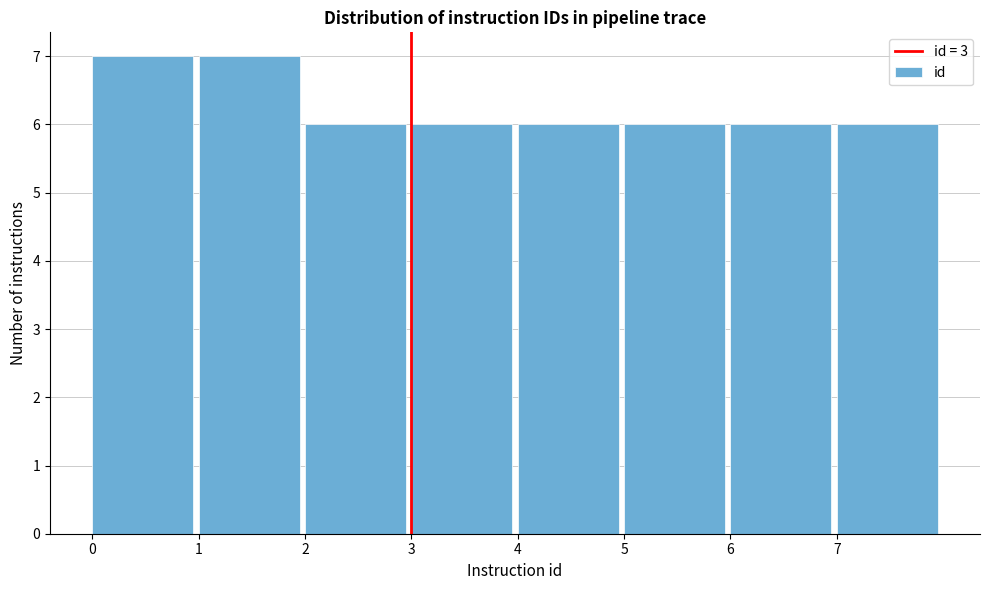

What is the height of the bar covering 2 to 3 on the x-axis? The values are not printed on the chart, so give them approximately, as read against the axis.

6